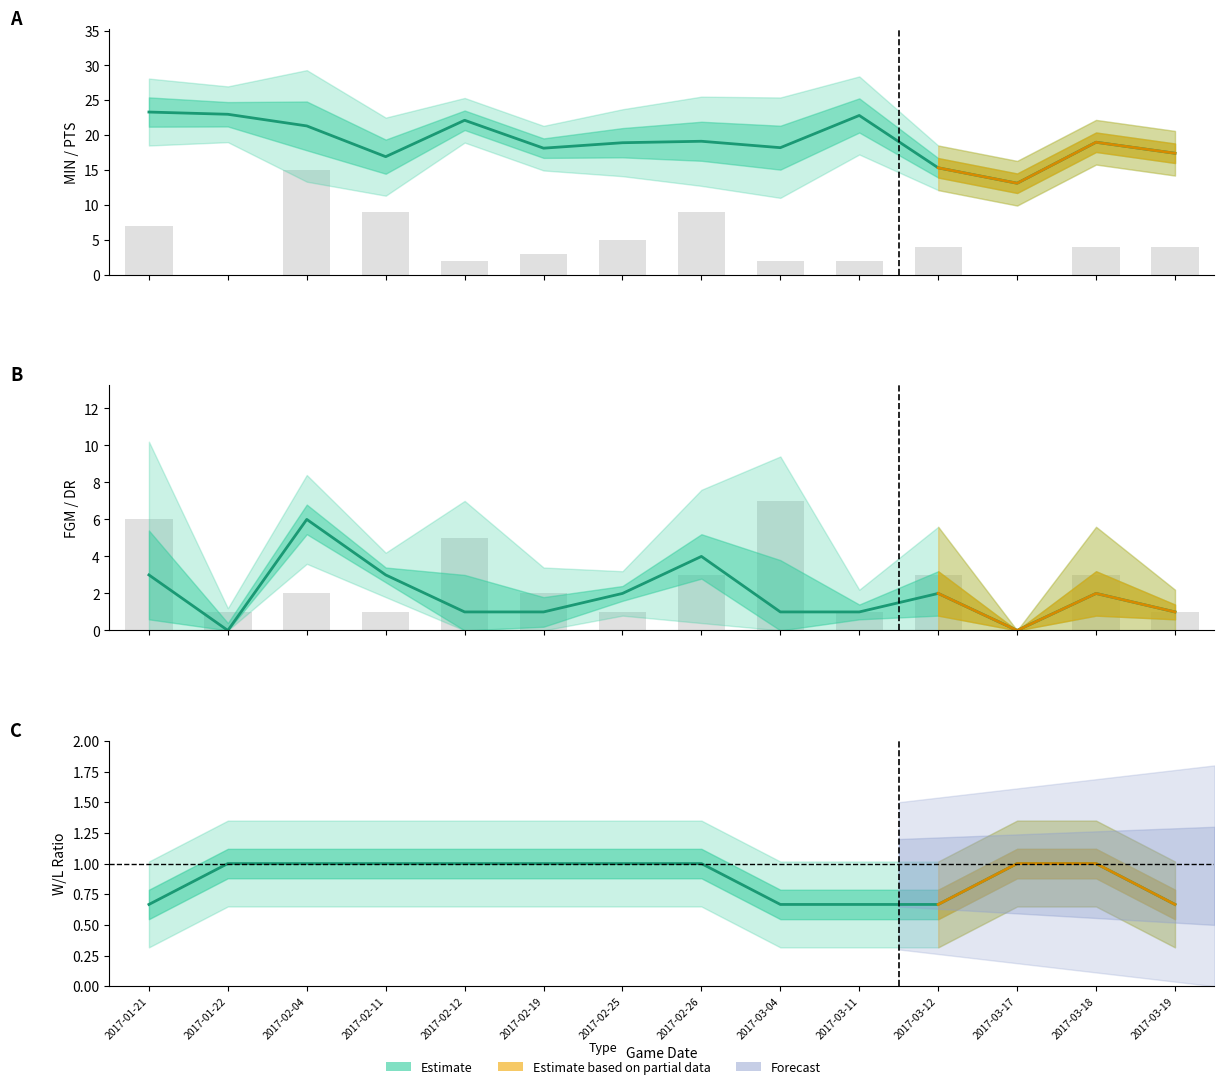

What is the difference between the second highest and minimum values in the PTS series?

9.0